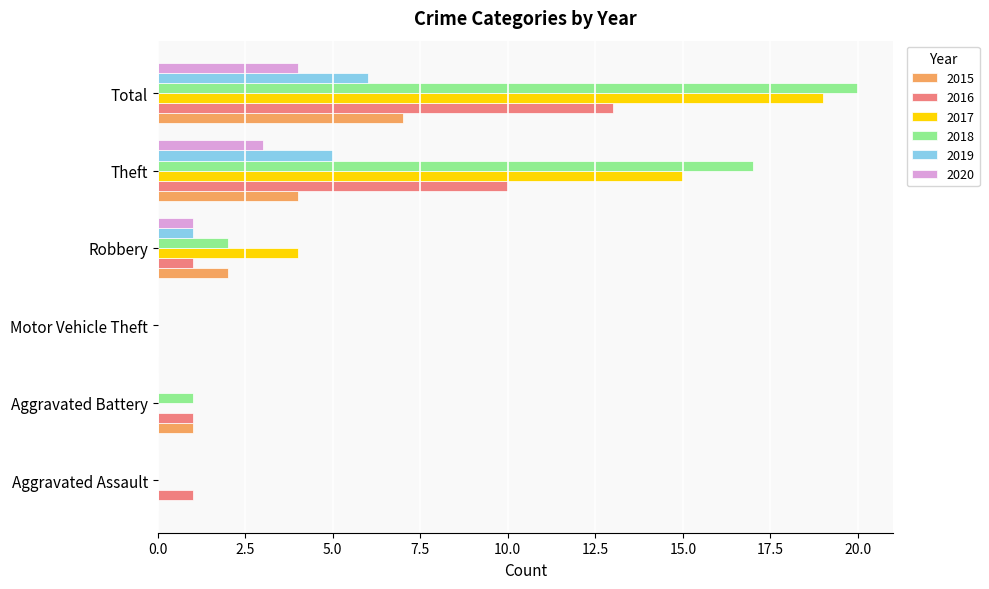

What is the difference between the 2018 values at Aggravated Assault and Robbery?

2